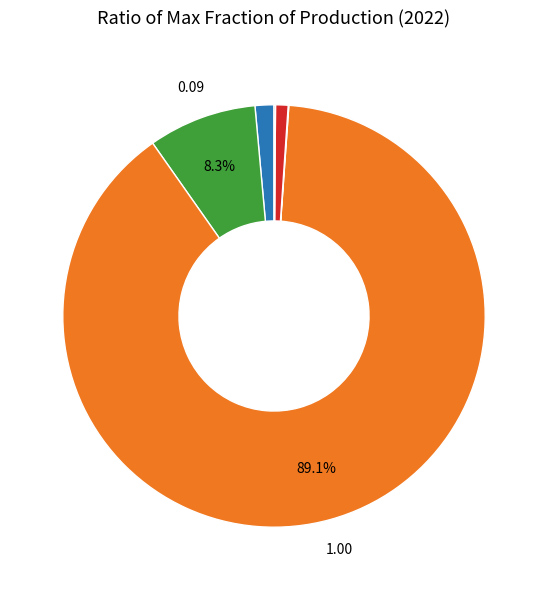

Is there a majority slice in this chart?

Yes